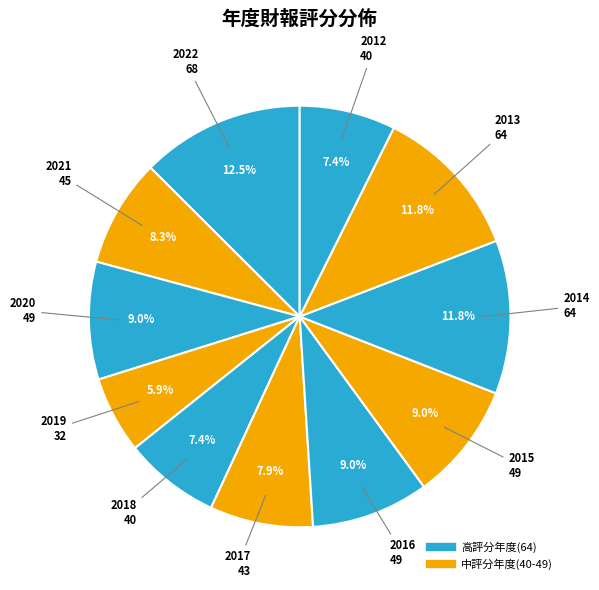

How many slices are in this pie chart?

11